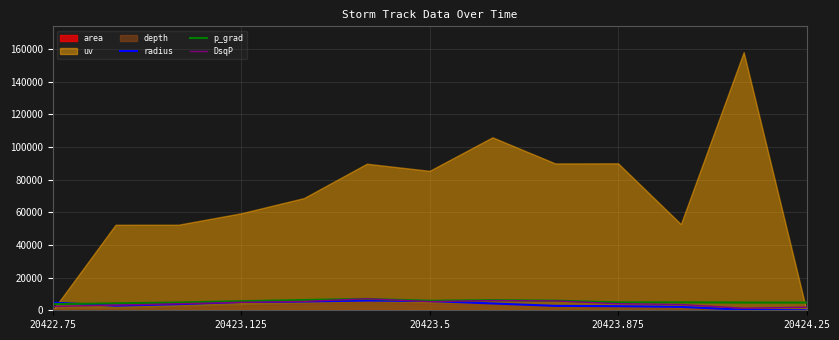

True or false: p_grad and radius cross at least once.

True